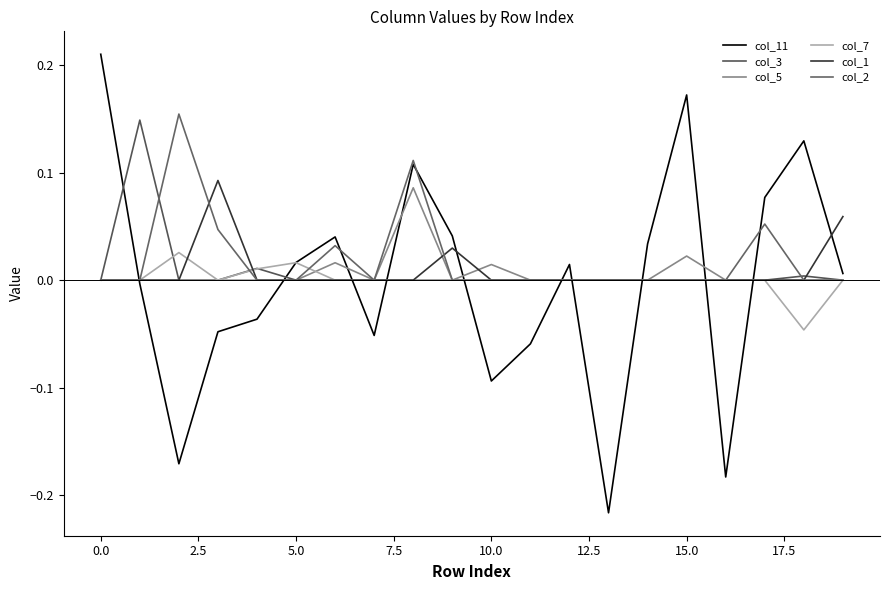

Does the chart display data point markers on the line(s)?

No